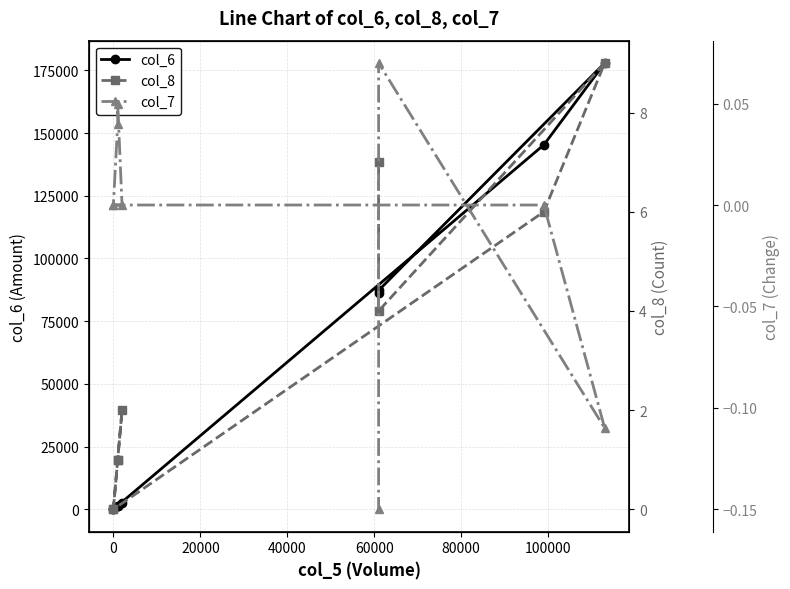

At how many categories does at least one series exceed 139359?

2